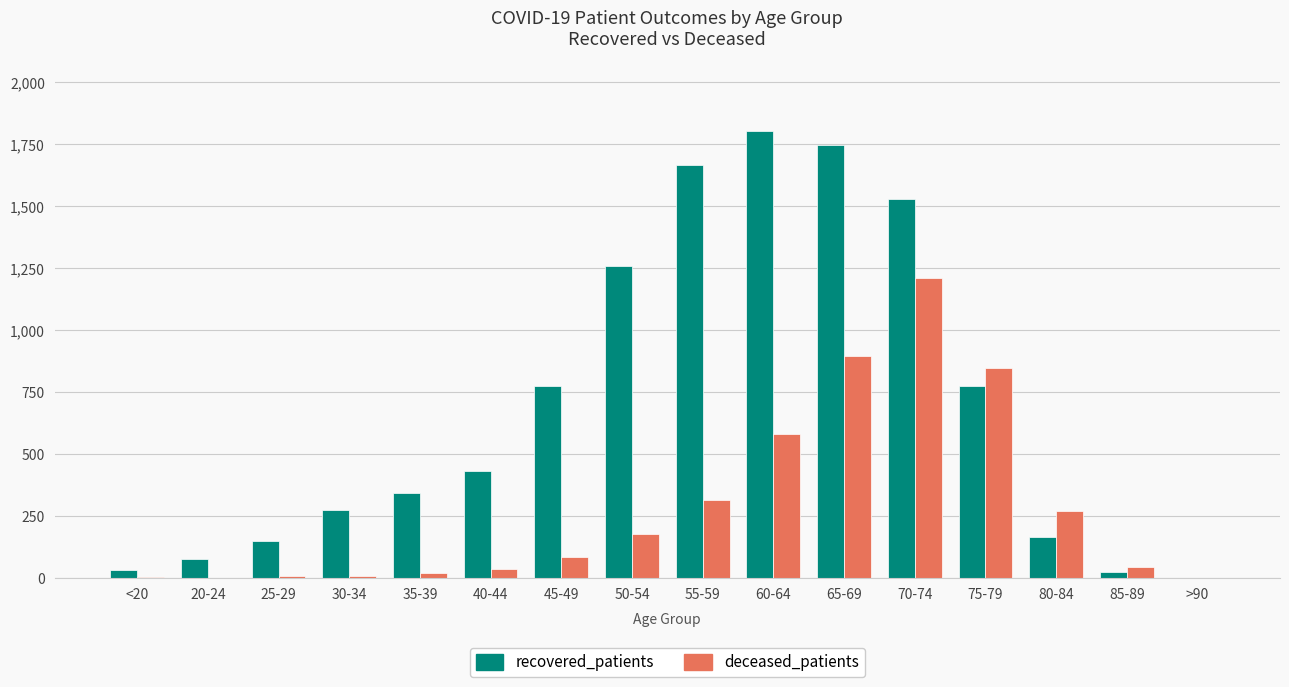

Which series changed the most between <20 and 75-79?

deceased_patients